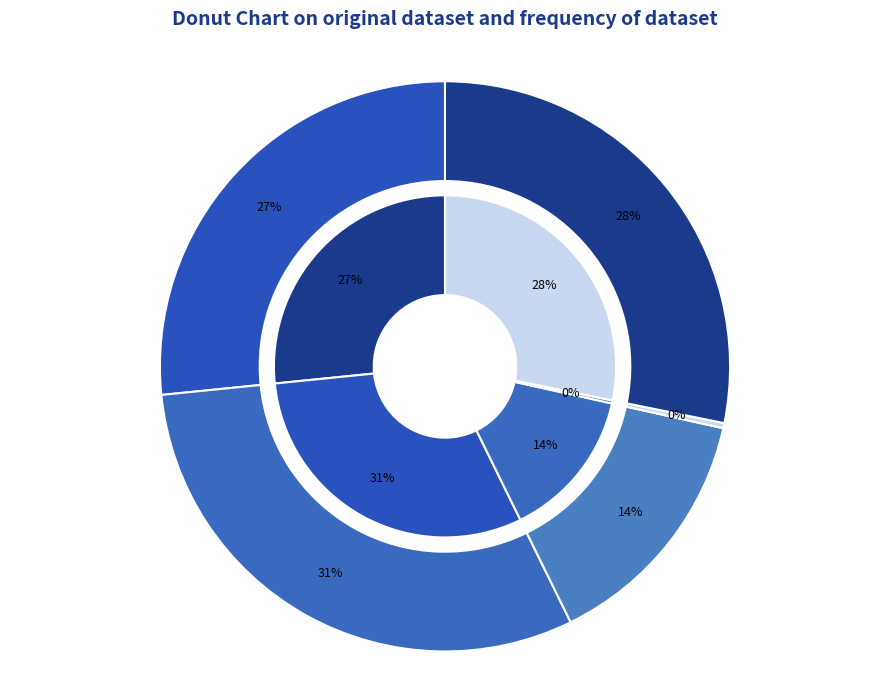

Does B54 represent more than half of the total?

No